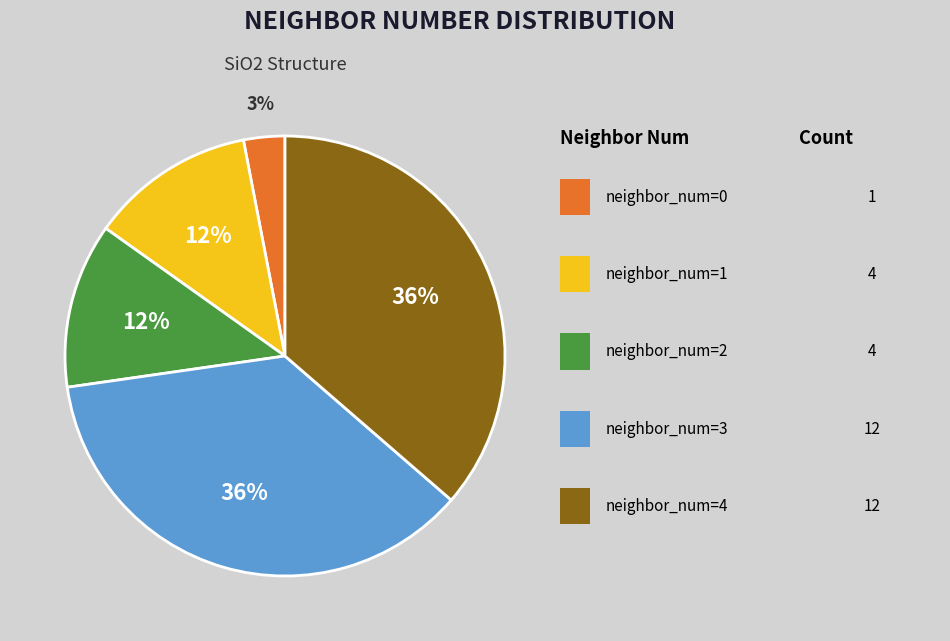

Is there any slice that represents more than half of the pie?

No